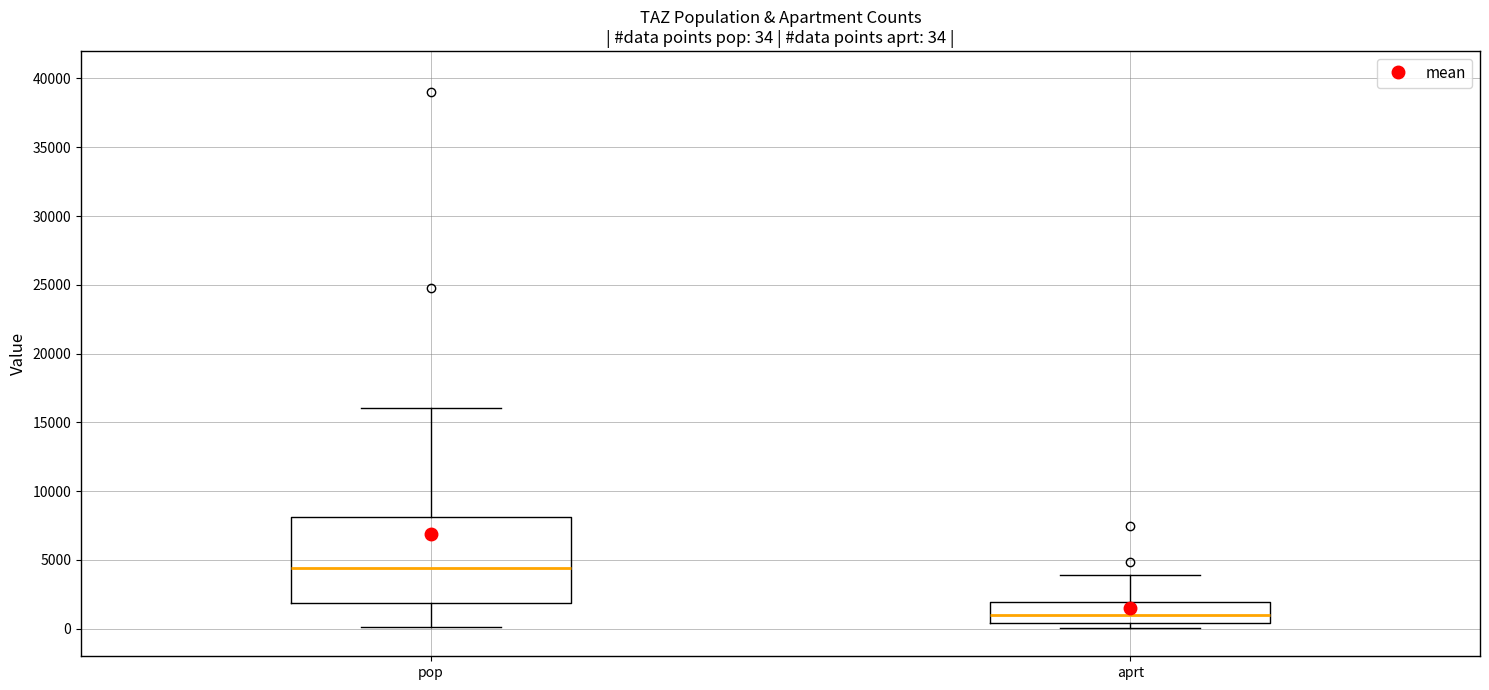

Which box's median line is the lowest?

aprt